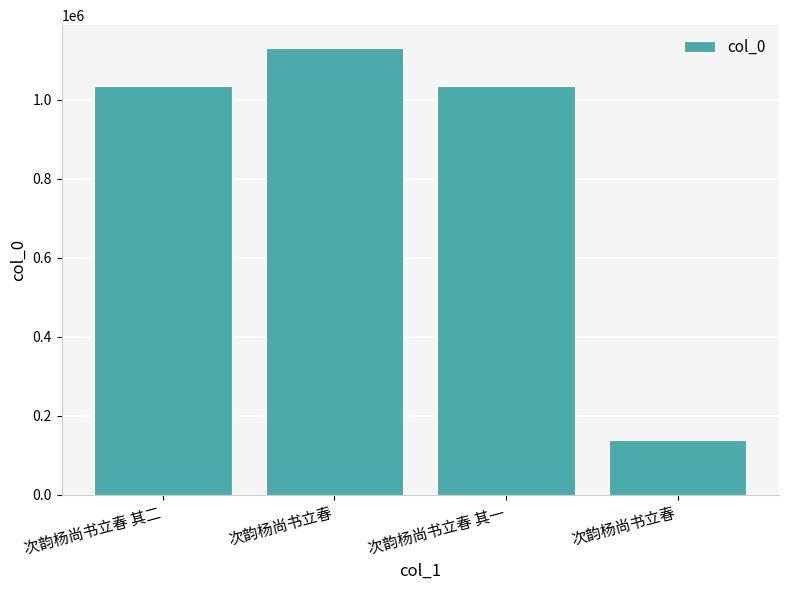

How many bars are there in total?

4